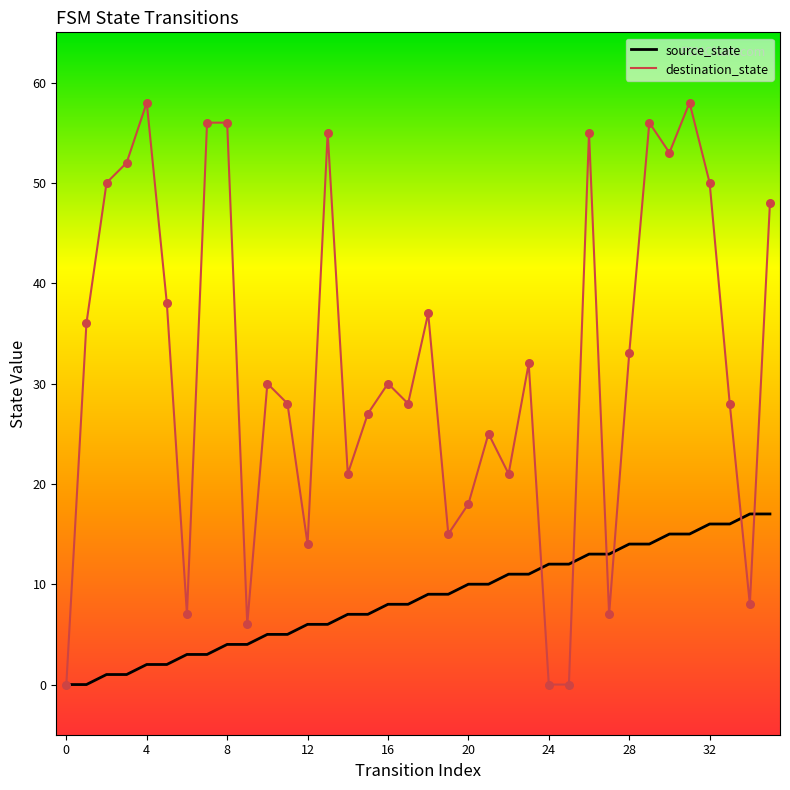

Which series reaches the maximum Y coordinate?

destination_state